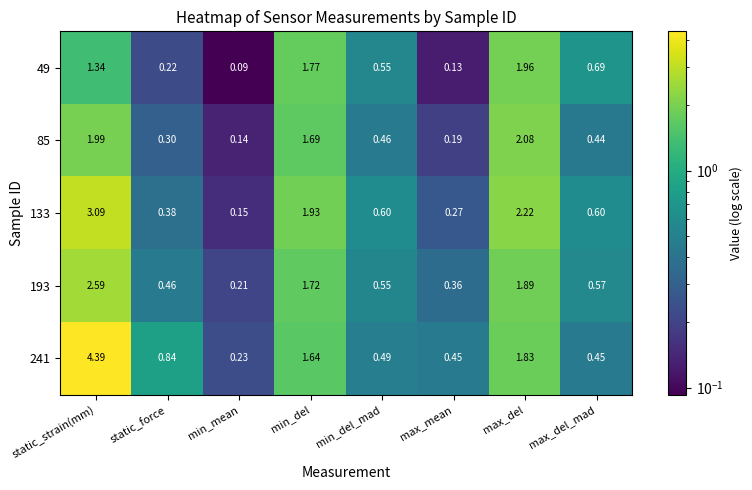

Which category has the lowest value in the 241 series?

min_mean